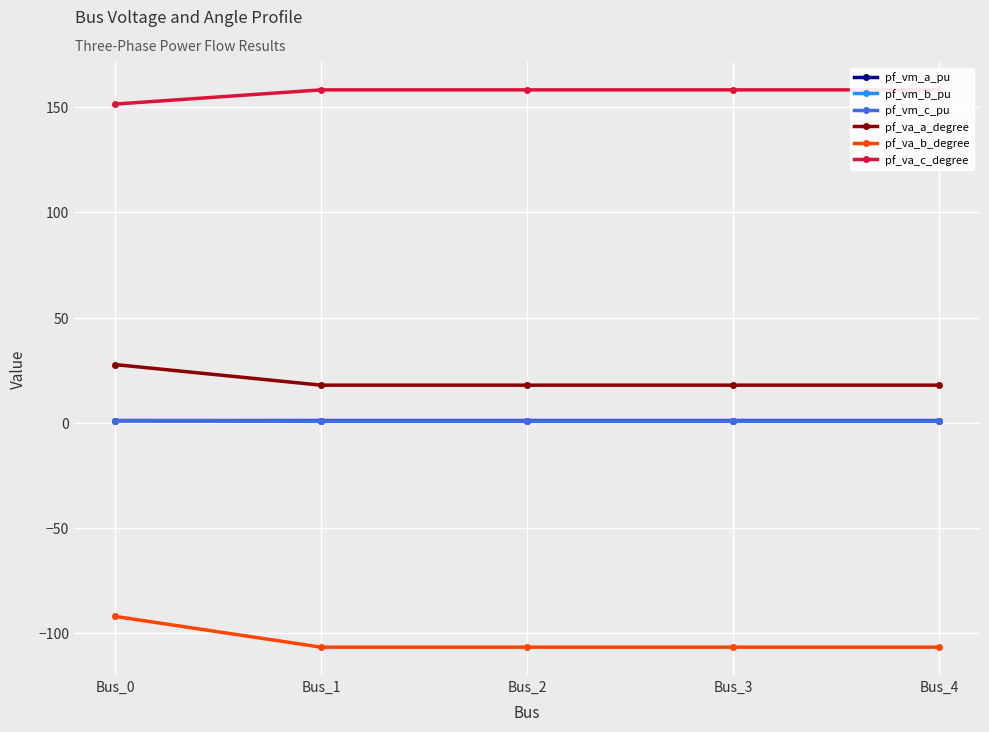

Rank the series by their maximum value, from lowest to highest.

pf_va_b_degree, pf_vm_b_pu, pf_vm_c_pu, pf_vm_a_pu, pf_va_a_degree, pf_va_c_degree